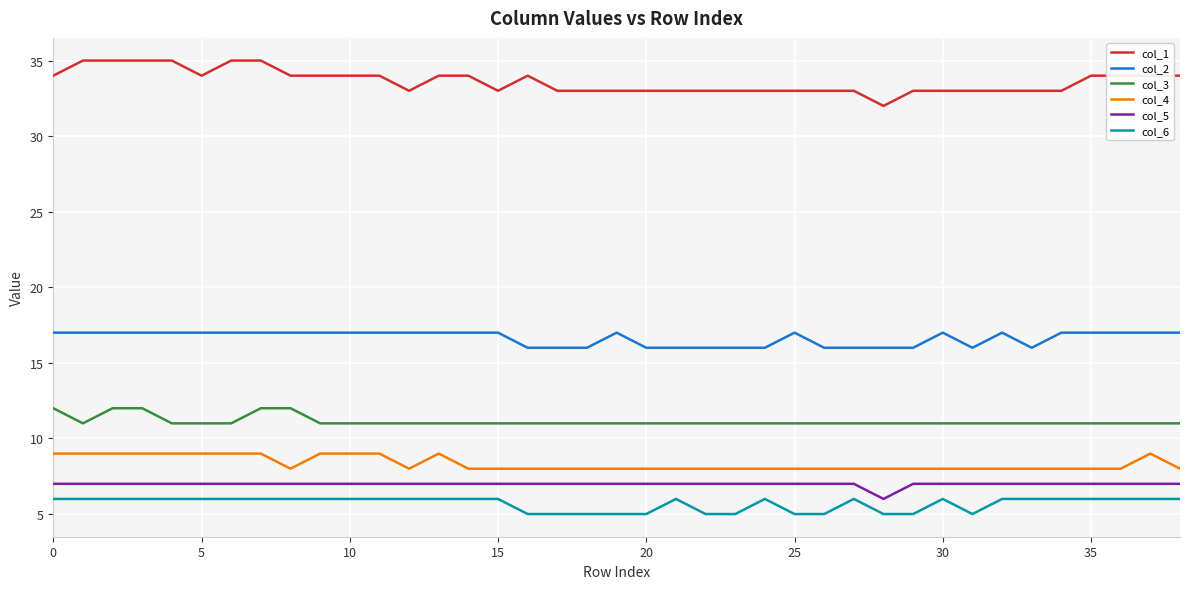

Which series has the largest range (max minus min)?

col_1